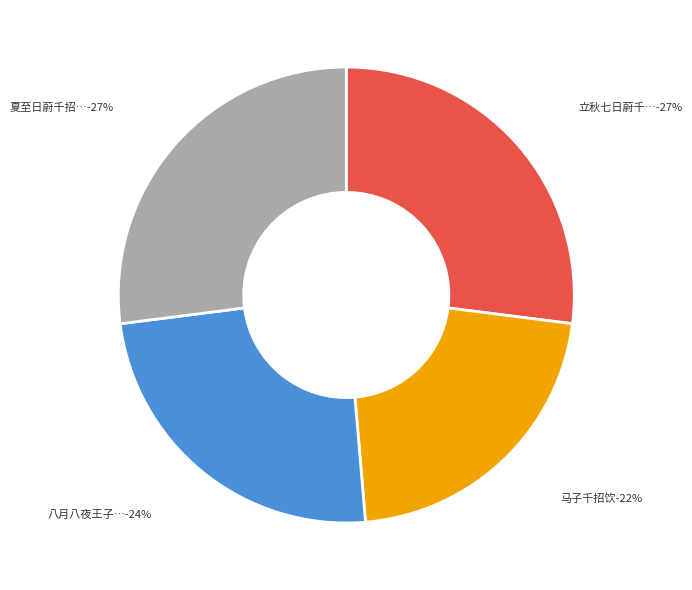

Which has a higher value, 夏至日蔚千招饮荷庭 or 八月八夜王子千招同陈韶州毅斋迟灵山屏万梁药亭廖南炜屈翁山集广州行署咏月?

夏至日蔚千招饮荷庭